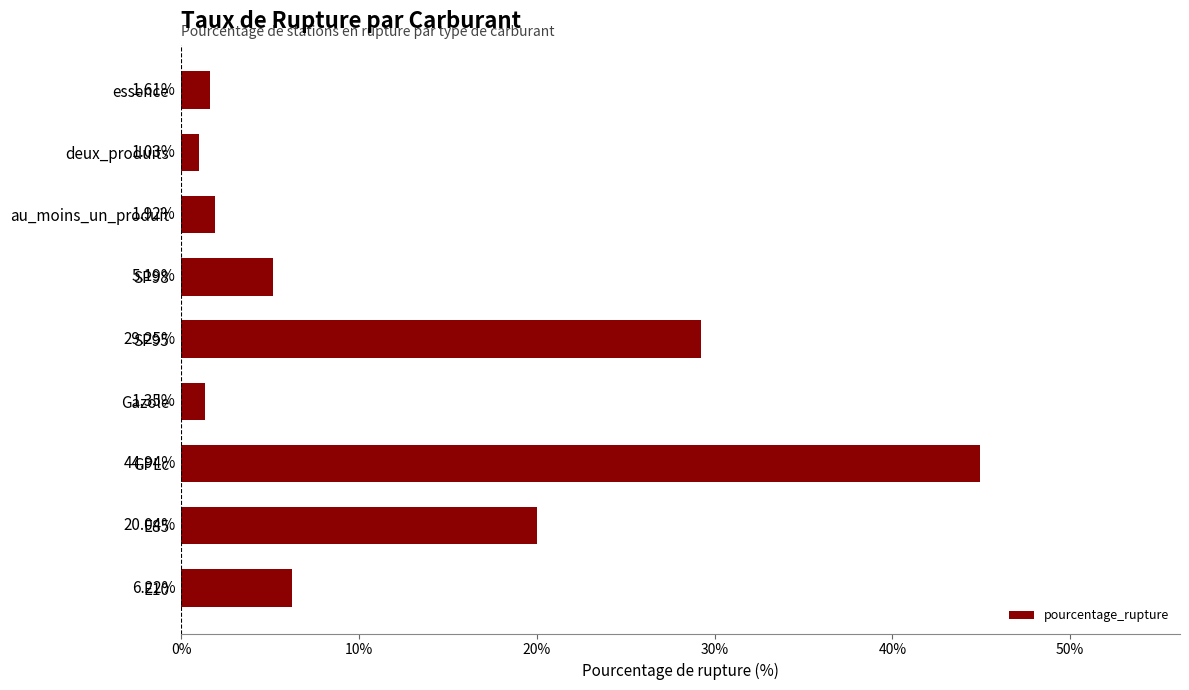

List the labels in order of value, smallest first.

deux_produits, Gazole, essence, au_moins_un_produit, SP98, E10, E85, SP95, GPLc